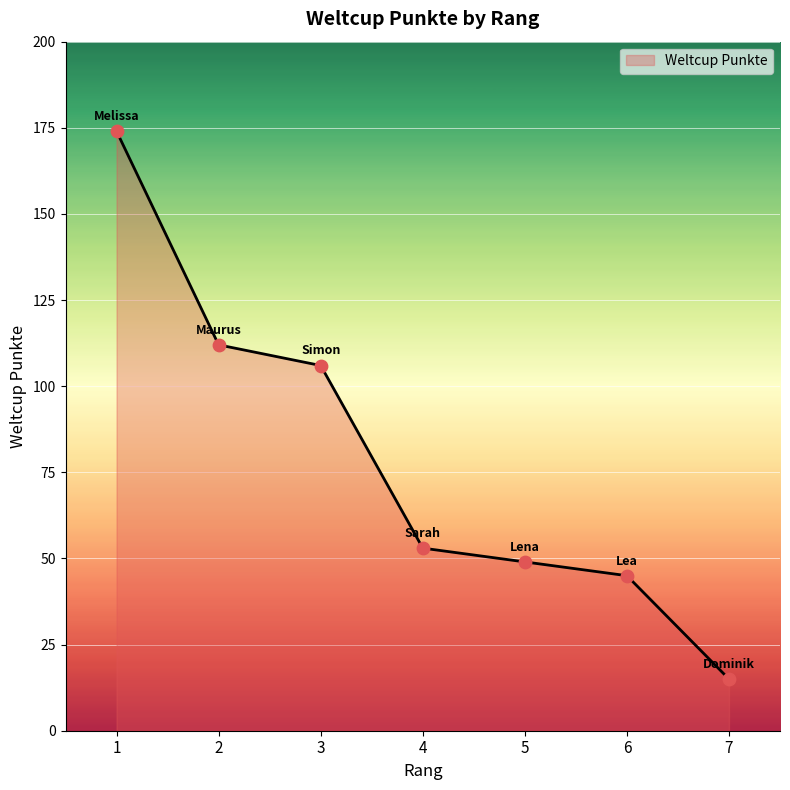

Between 2 and 4, which is larger?

2